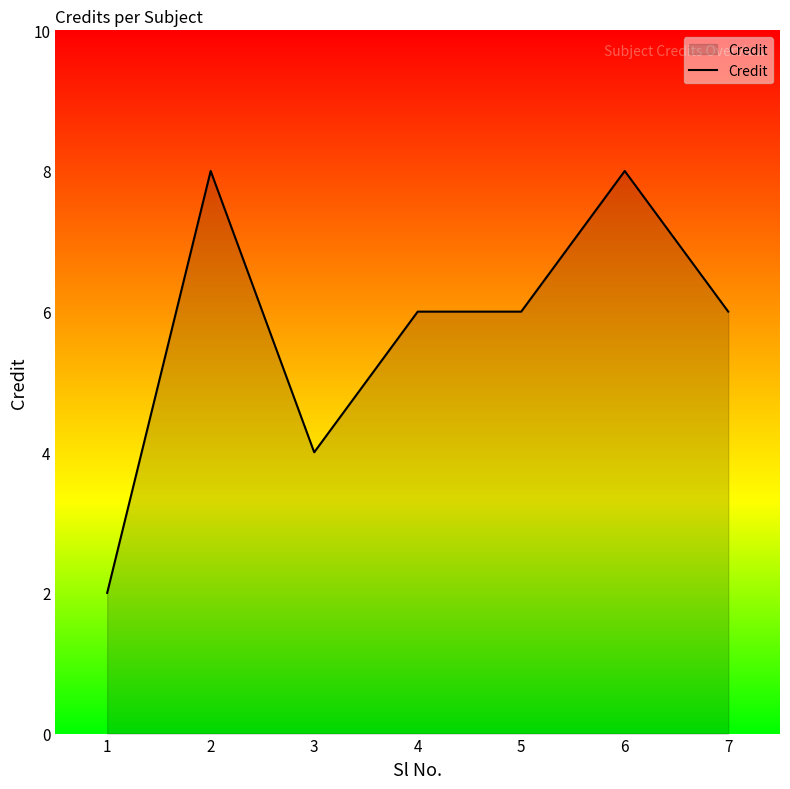

How many distinct data groups are displayed?

1